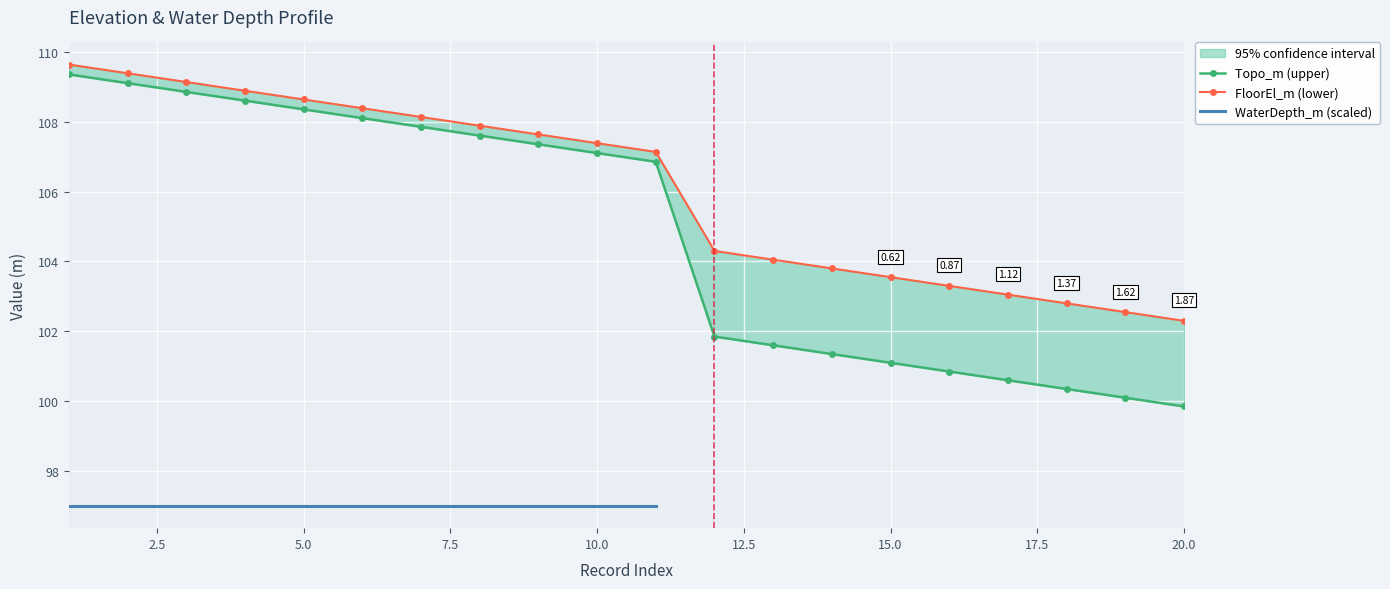

What is the value of the FloorEl_m point at the 4th from the left?

108.9